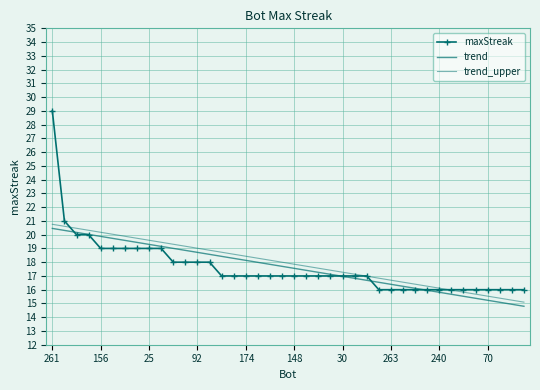

What is the label of the 26th point from the right?

14